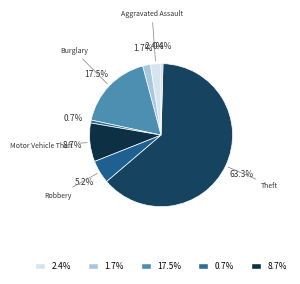

How many slices are in this pie chart?

8